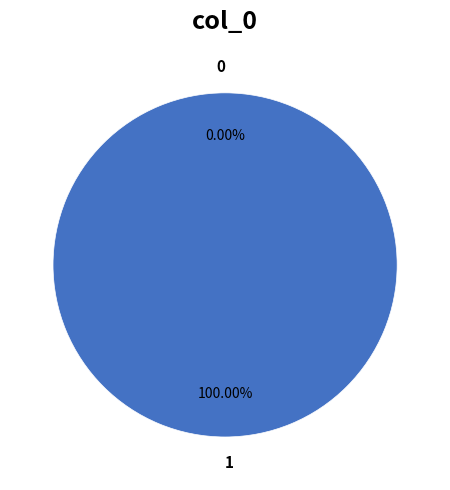

To the nearest percent, what is the difference between the 1 and 0 slice percentages?

100%